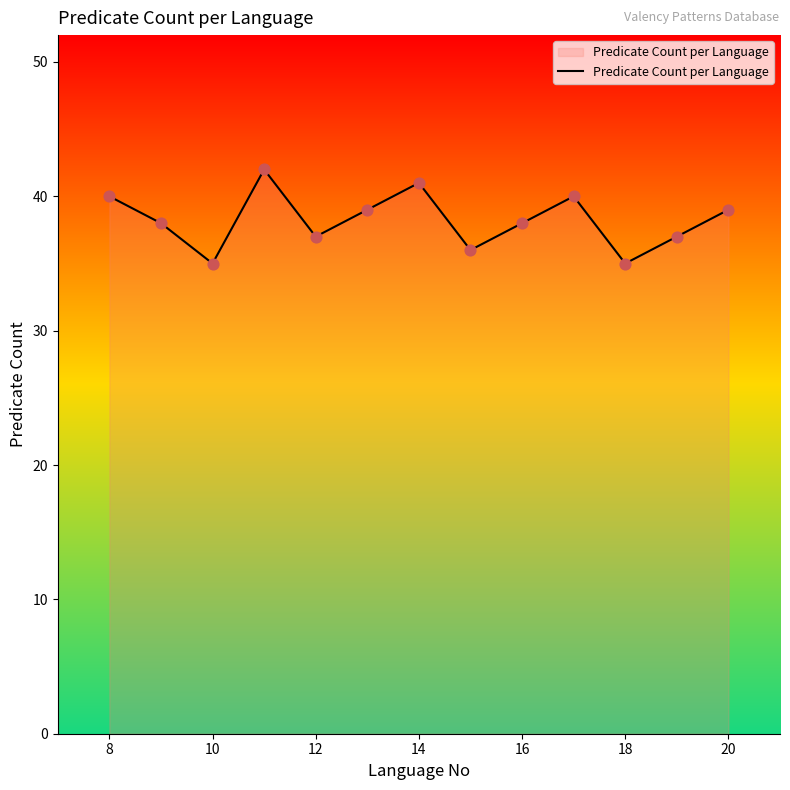

What is the maximum value shown in the chart?

42